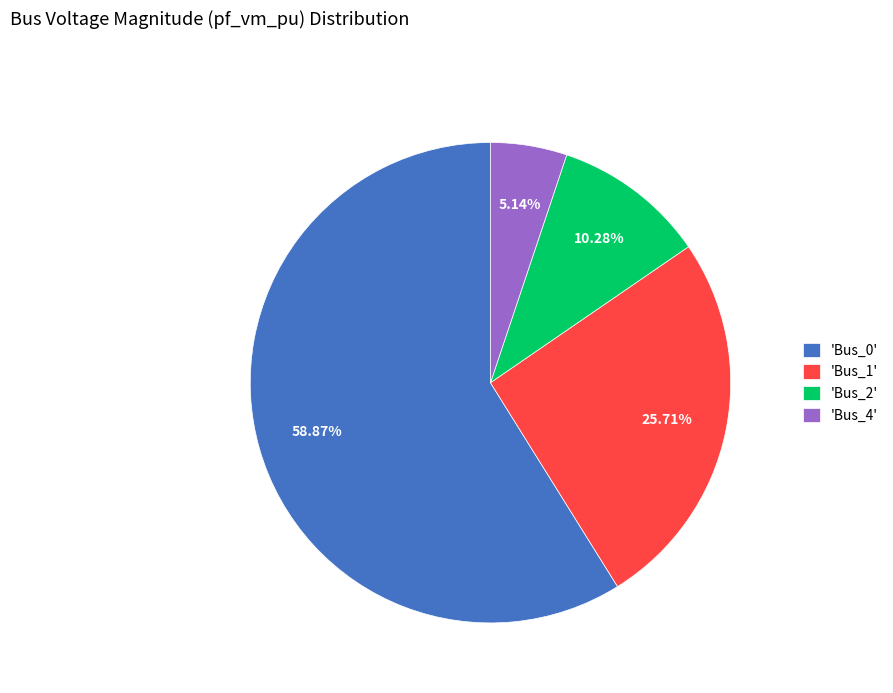

Does 'Bus_2' represent more than half of the total?

No